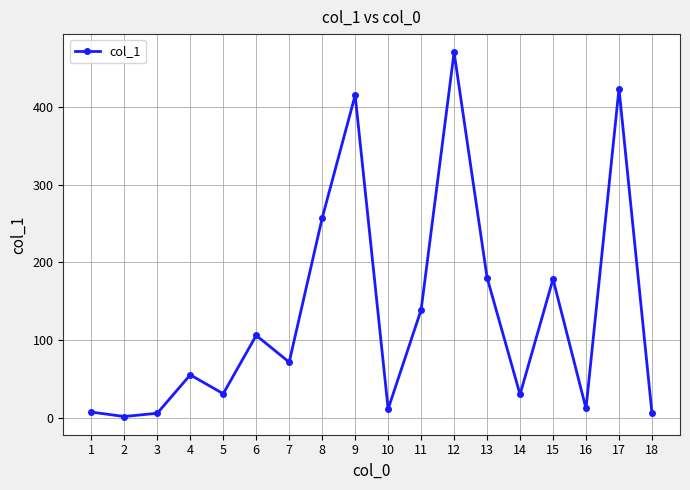

How many categories are shown in the chart?

18